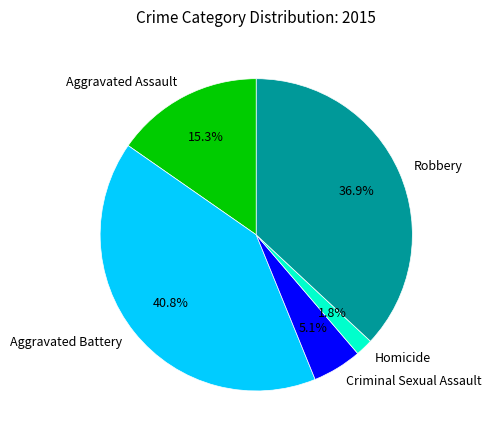

Between Robbery and Aggravated Assault, which is larger?

Robbery